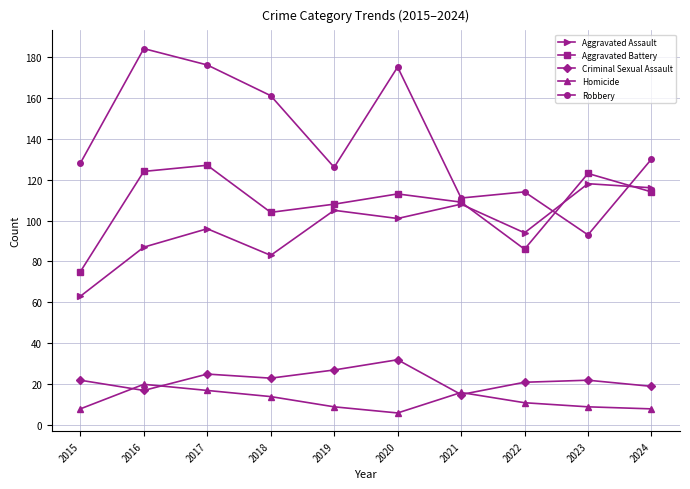

Which category has the highest value in the Criminal Sexual Assault series?

2020